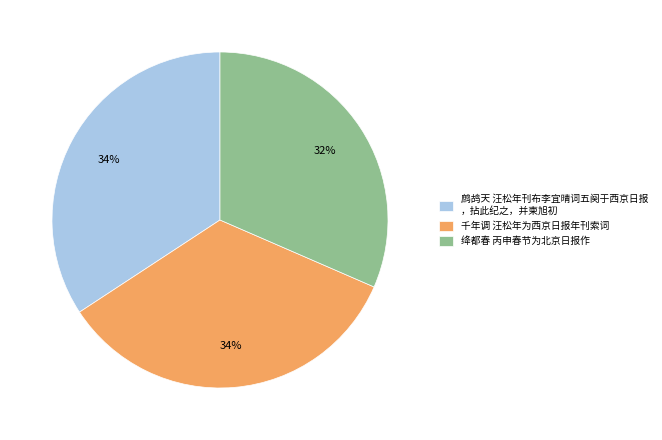

The 绛都春 丙申春节为北京日报作 slice represents 32% of the pie. True or false?

True